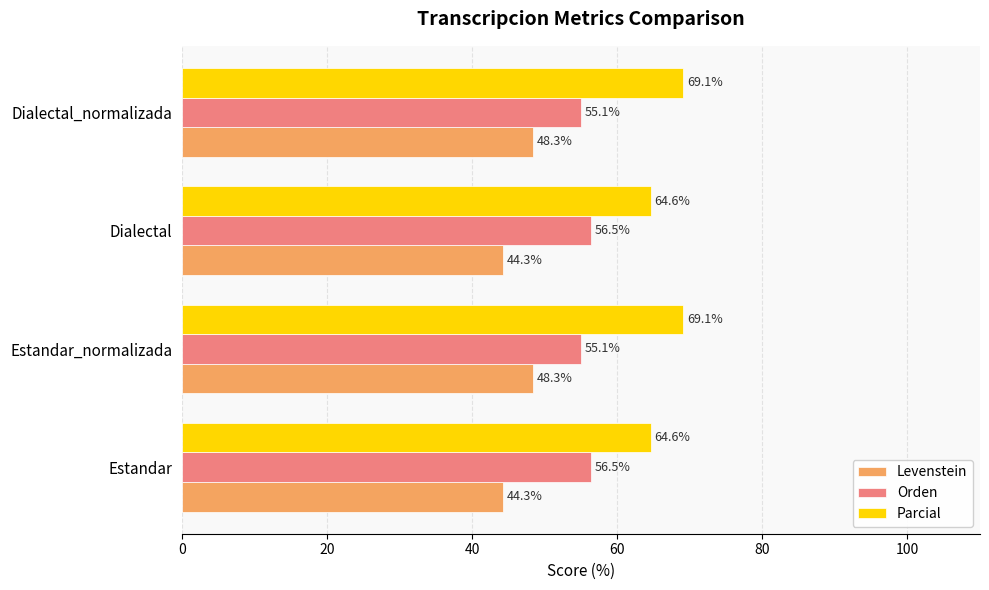

List the series in order of their overall mean, lowest first.

Levenstein, Orden, Parcial